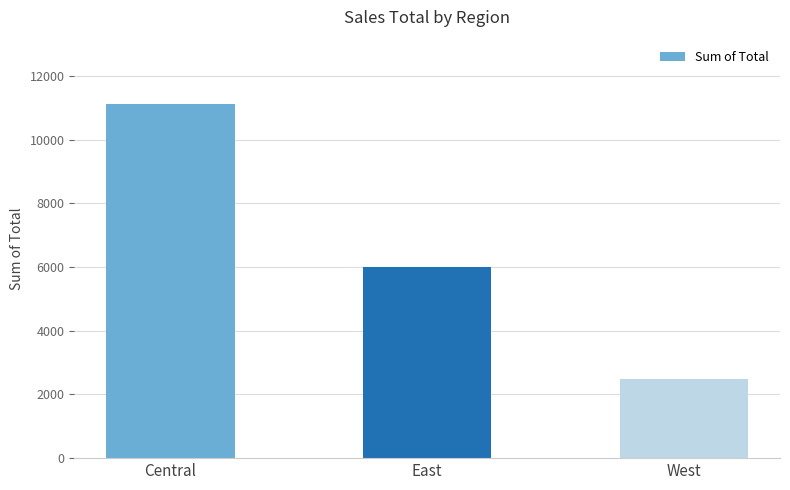

What is the value of the 1st bar from the left?

11139.1